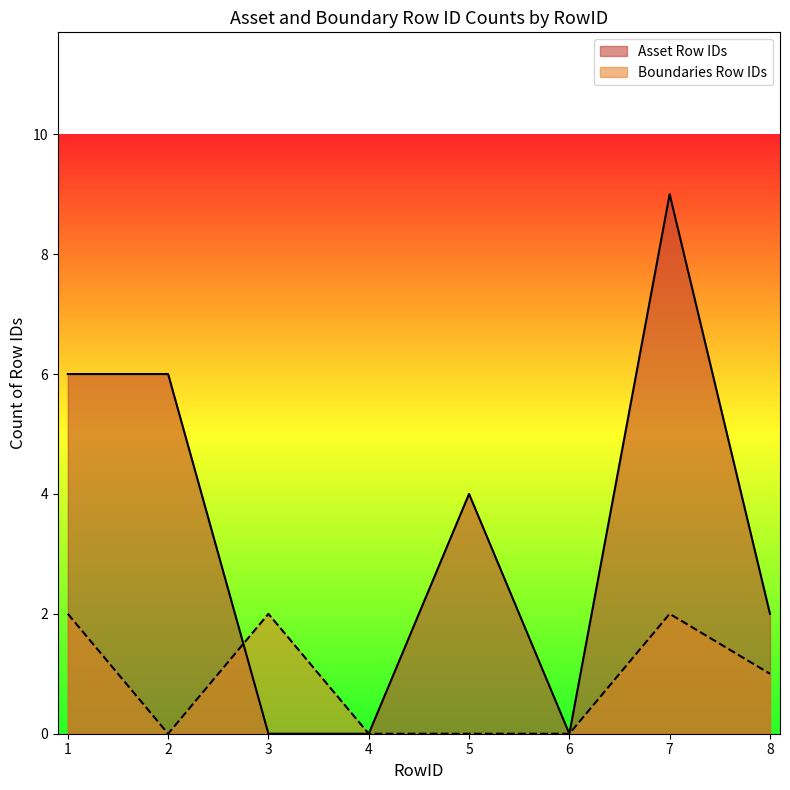

Reading left to right, extract all data points from this chart.

Asset Row IDs: 1=6	2=6	3=0	4=0	5=4	6=0	7=9	8=2
Boundaries Row IDs: 1=2	2=0	3=2	4=0	5=0	6=0	7=2	8=1